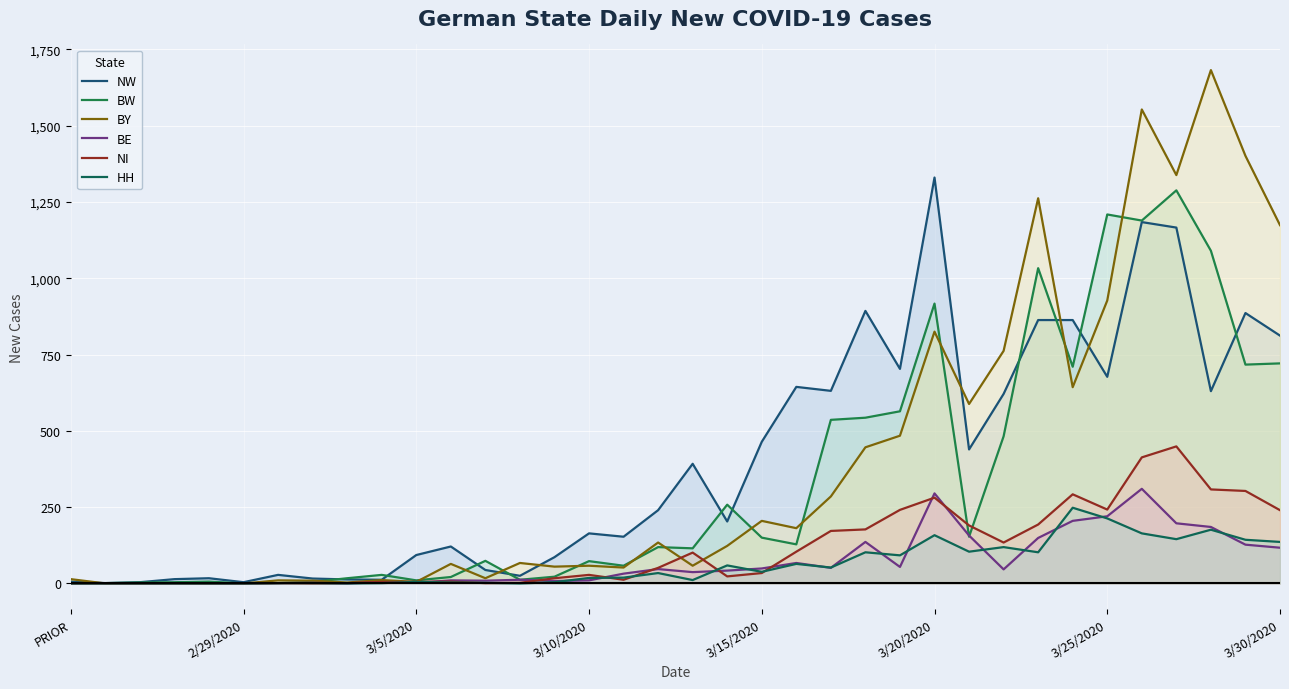

Between 28 and 34, which series saw the biggest shift?

BW